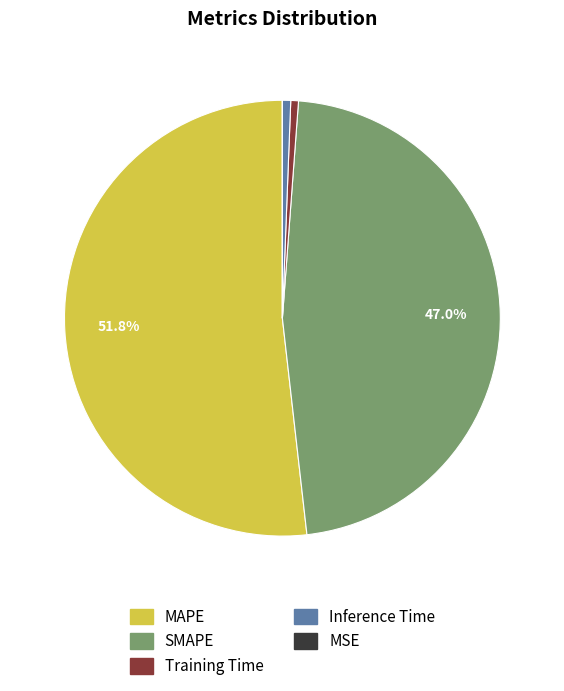

The Training Time slice represents 11% of the pie. True or false?

False